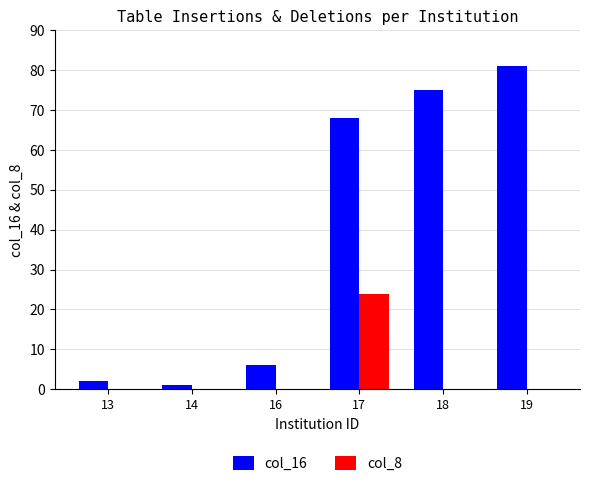

What are all the series names shown in the legend?

col_16, col_8